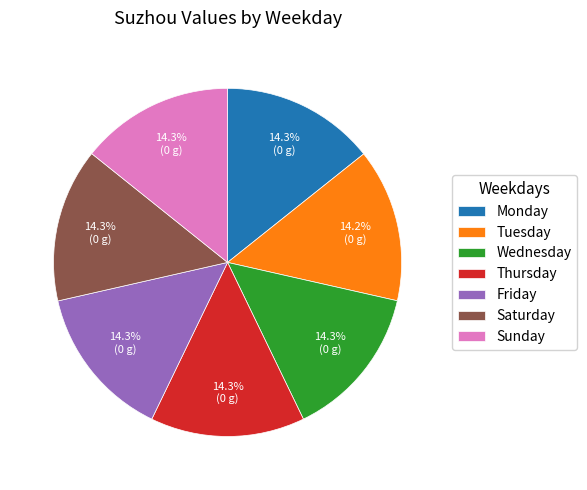

Approximately how many times larger is the value at Thursday compared to Wednesday?

1.0